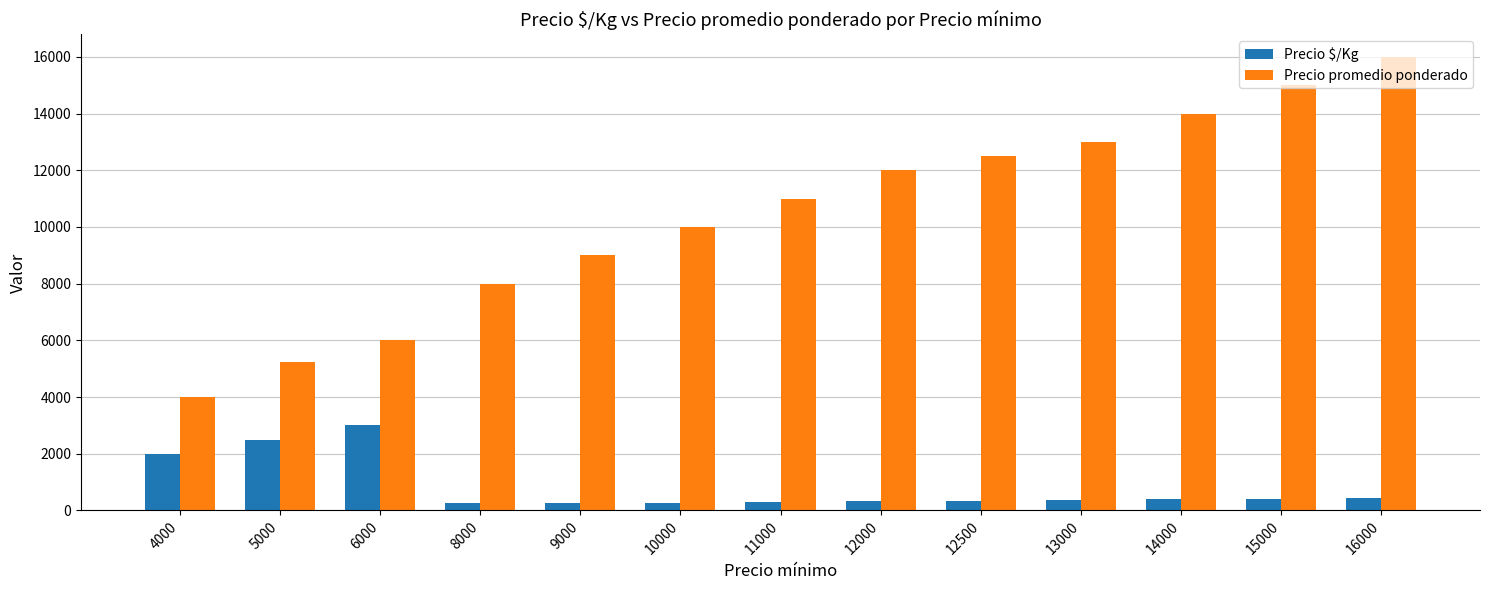

What are all the series names shown in the legend?

Precio $/Kg, Precio promedio ponderado